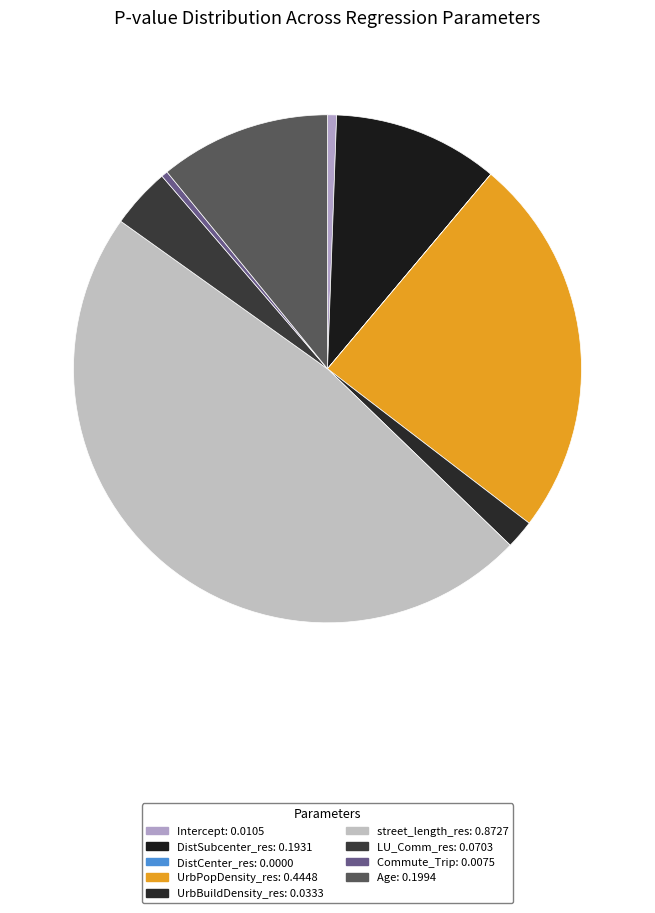

Which slice is the smallest?

DistCenter_res